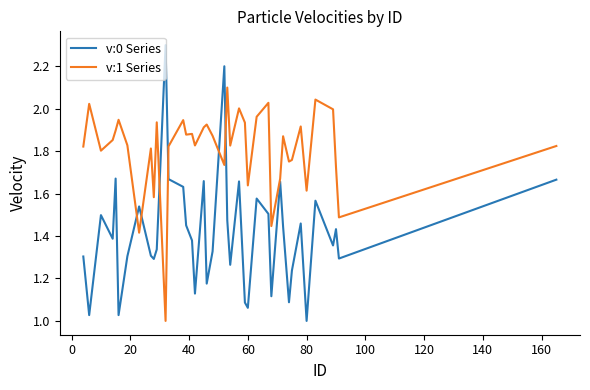

What is the highest value of the v:1 Series series?

2.1